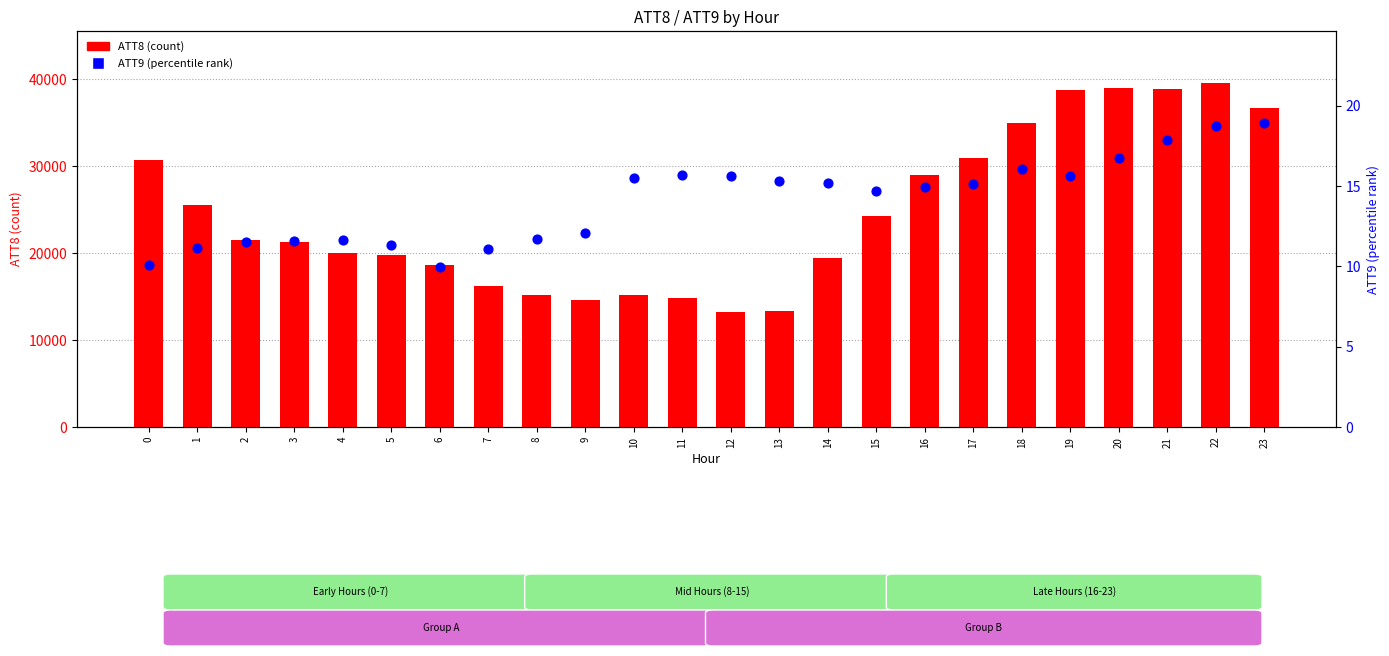

Which series contains the lowest Y value?

ATT9 (percentile rank)